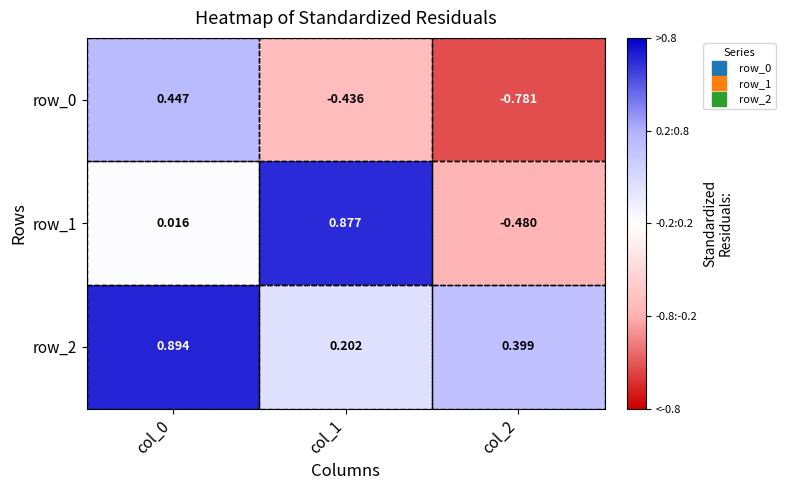

Reading right to left, extract all data points from this chart.

row_0: col_2=-0.8	col_1=-0.4	col_0=0.4
row_1: col_2=-0.5	col_1=0.9	col_0=0.0
row_2: col_2=0.4	col_1=0.2	col_0=0.9